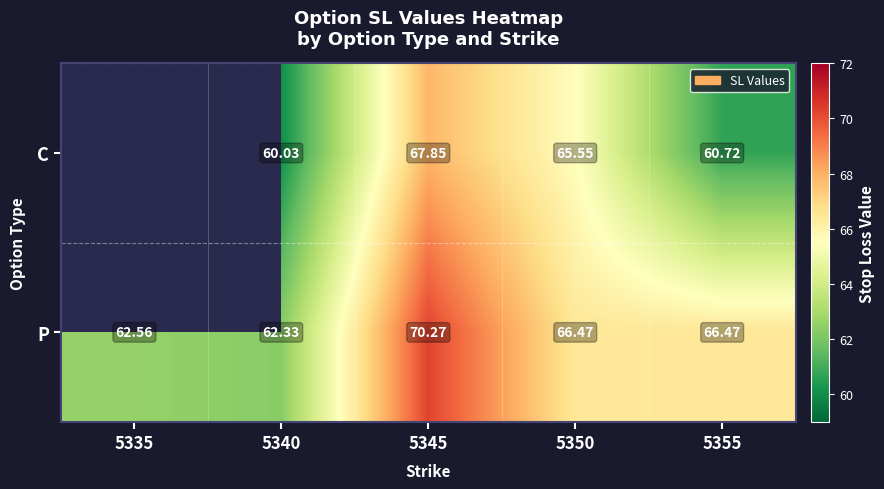

What is the greatest value displayed?

70.3